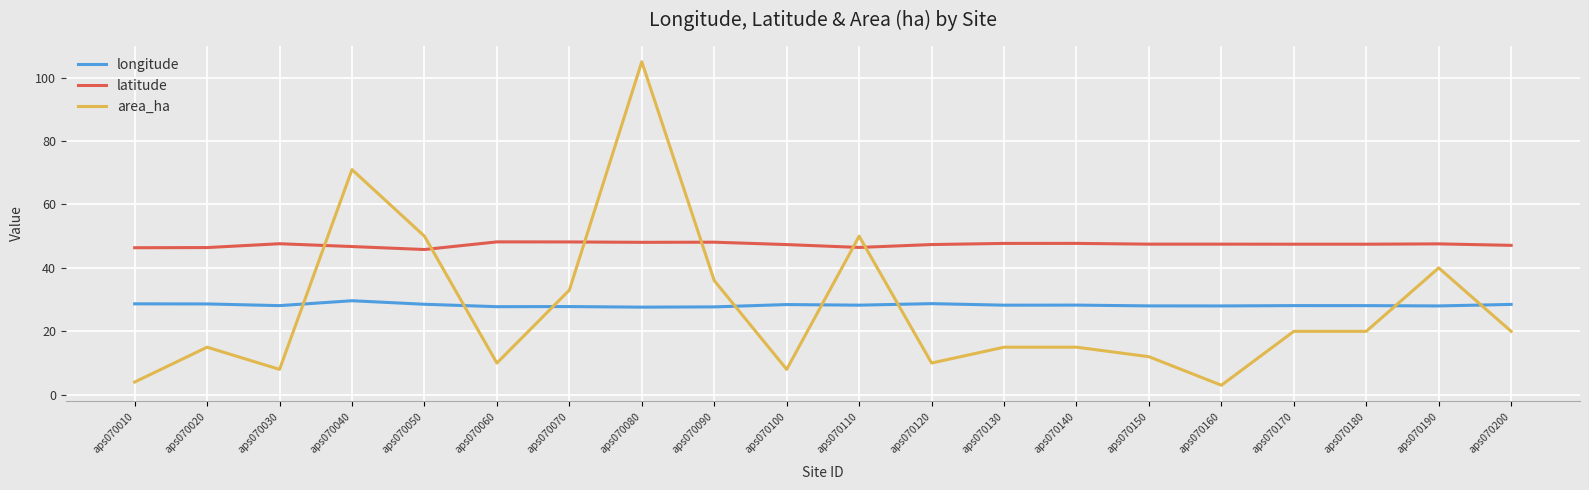

List the series in order of their peak value, lowest first.

longitude, latitude, area_ha